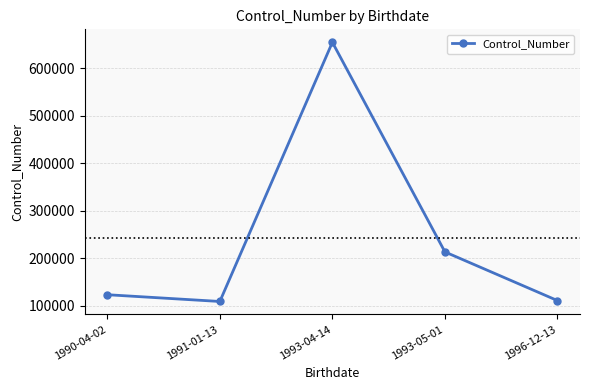

What position from the right is 1993-04-14?

3